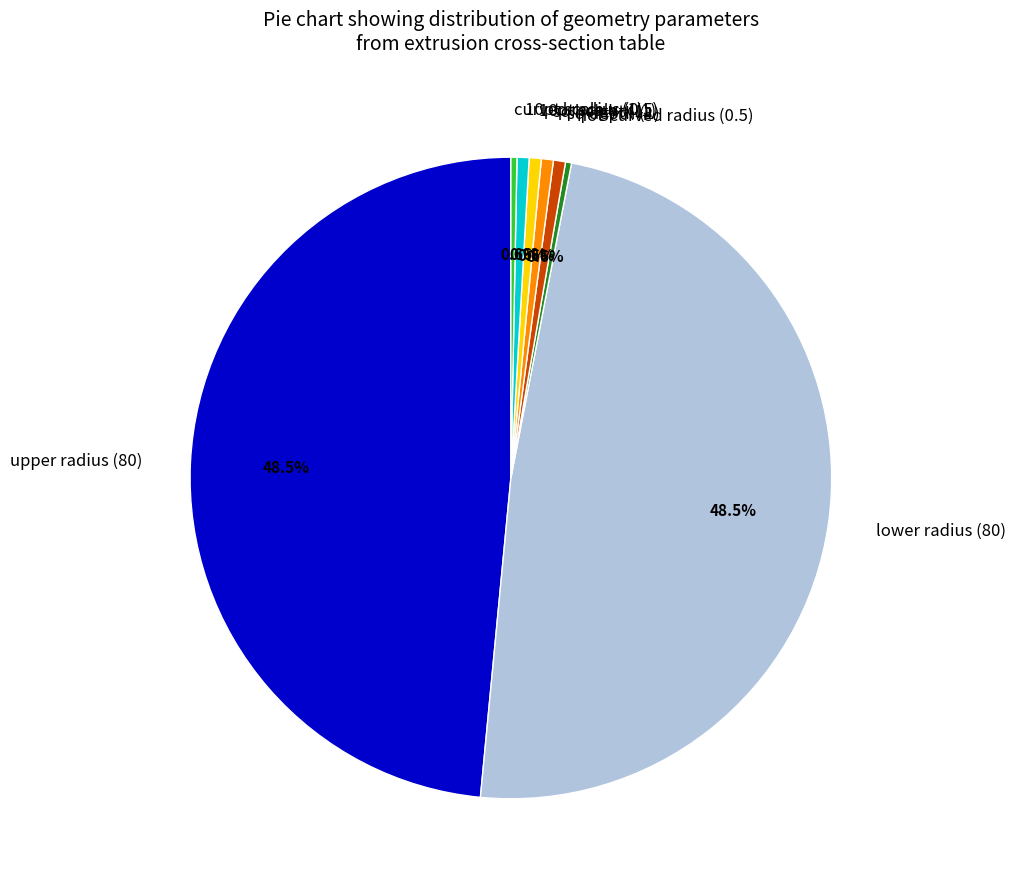

Is there any slice that represents more than half of the pie?

No